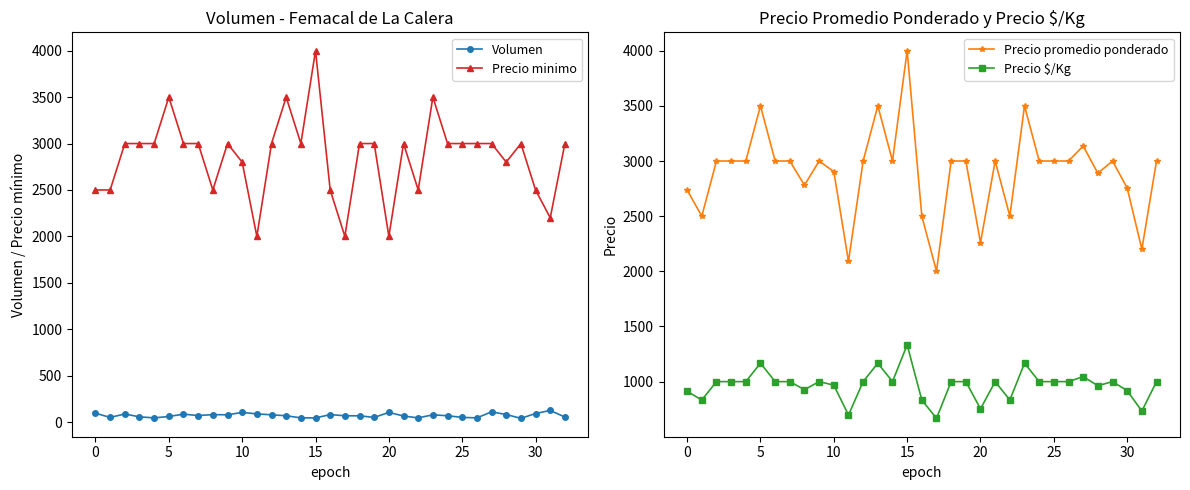

What is the minimum value shown in the chart?

40